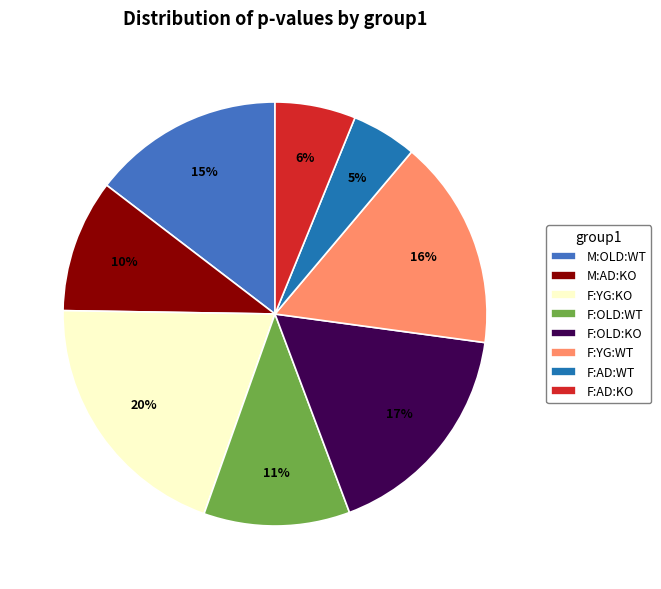

How many slices are in this pie chart?

8